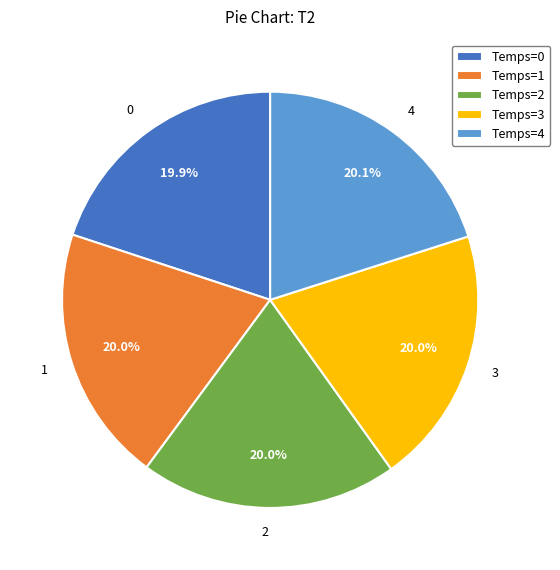

What percentage is the 3 slice, to the nearest percent?

20%